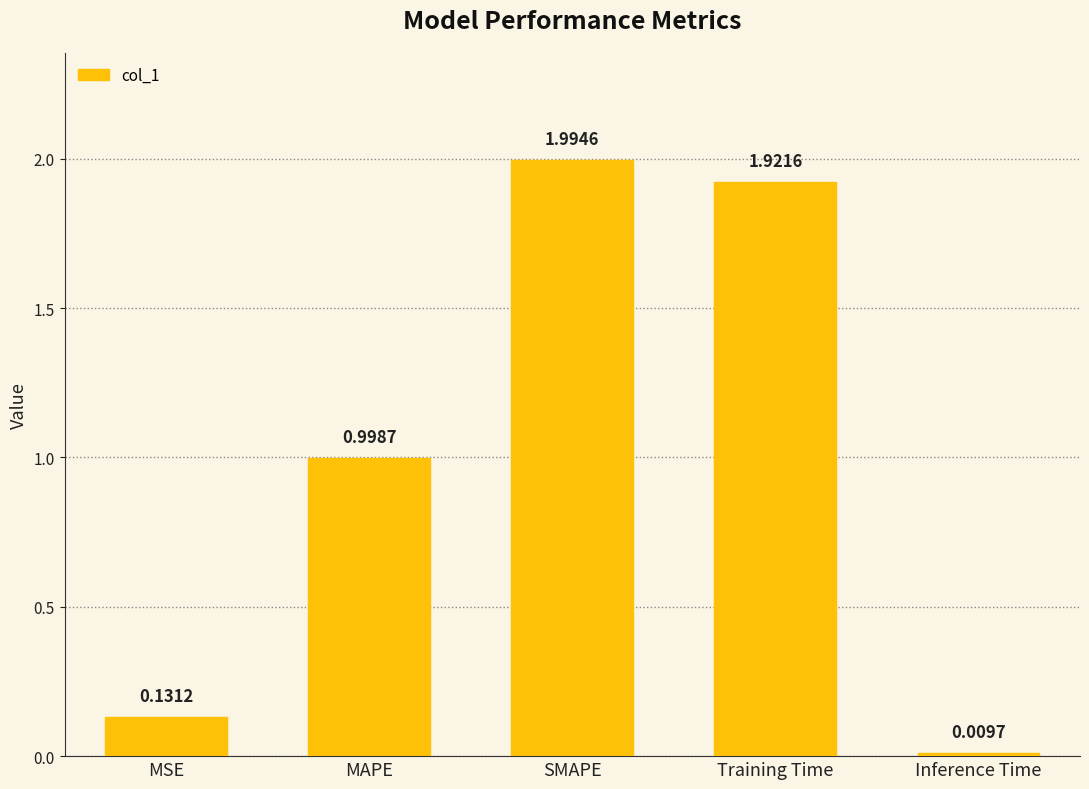

What is the difference between the values at SMAPE and MAPE?

1.0